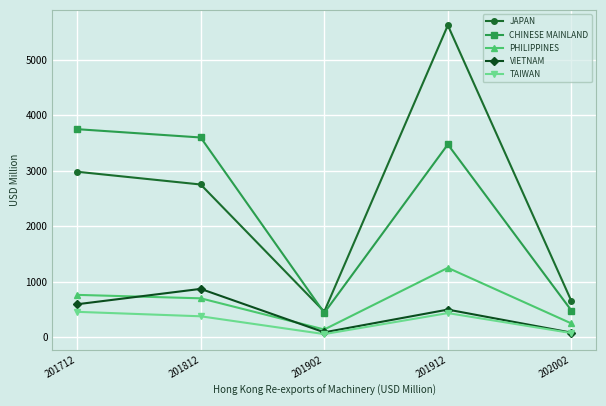

Is the value of JAPAN at 202002 greater than the value of CHINESE MAINLAND at 202002?

Yes